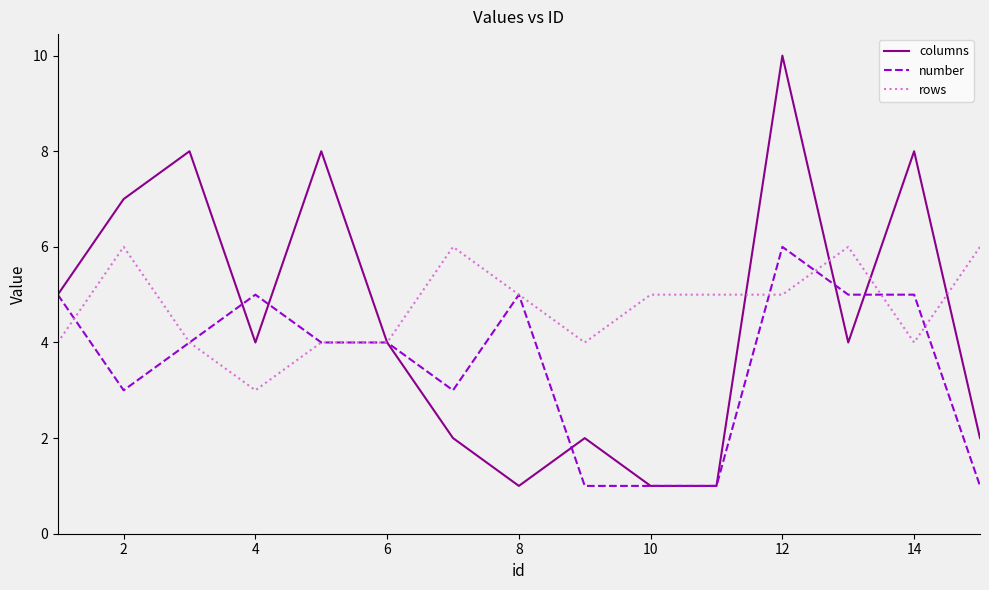

What are all the series names shown in the legend?

columns, number, rows